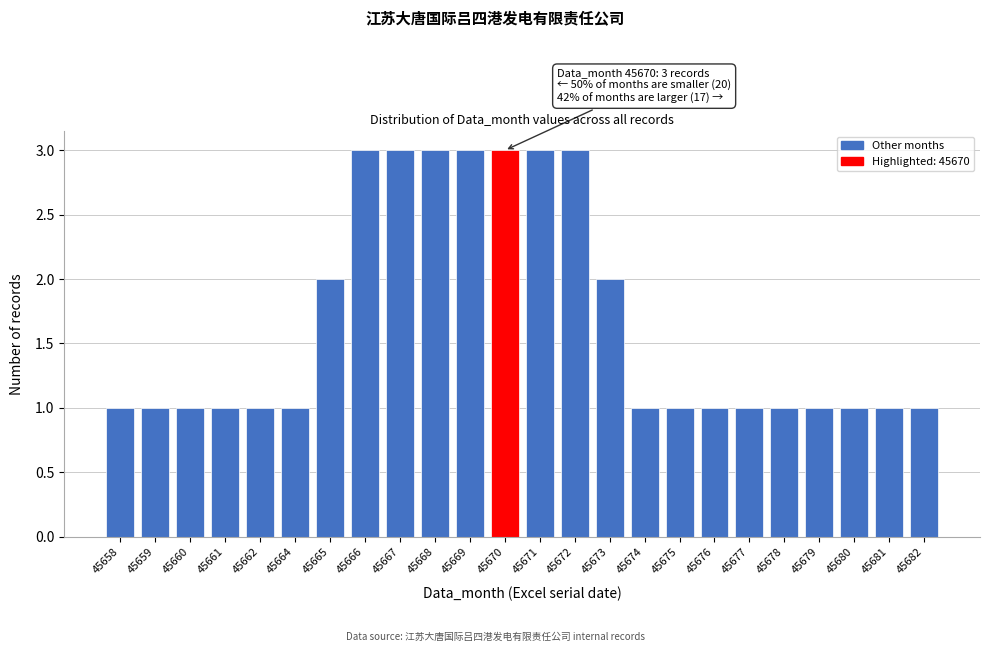

Reading left to right, what are all the values shown in this chart?

45658=1	45659=1	45660=1	45661=1	45662=1	45664=1	45665=2	45666=3	45667=3	45668=3	45669=3	45670=3	45671=3	45672=3	45673=2	45674=1	45675=1	45676=1	45677=1	45678=1	45679=1	45680=1	45681=1	45682=1